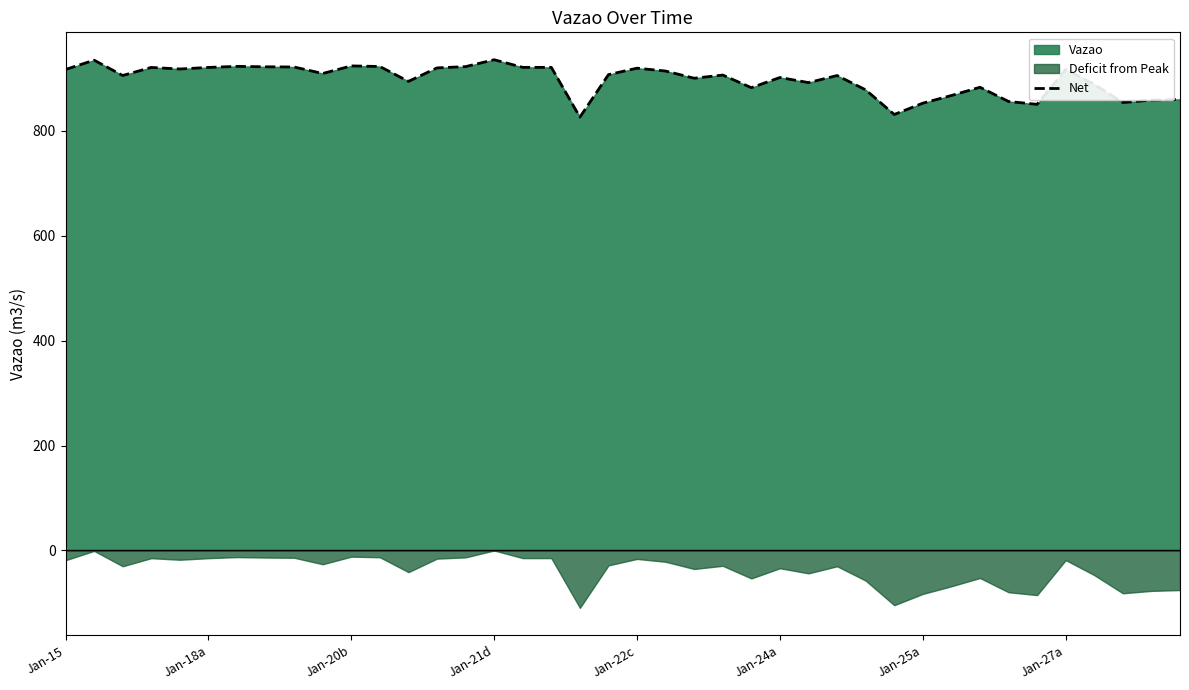

What is the value of the 12th point from the left?

922.1